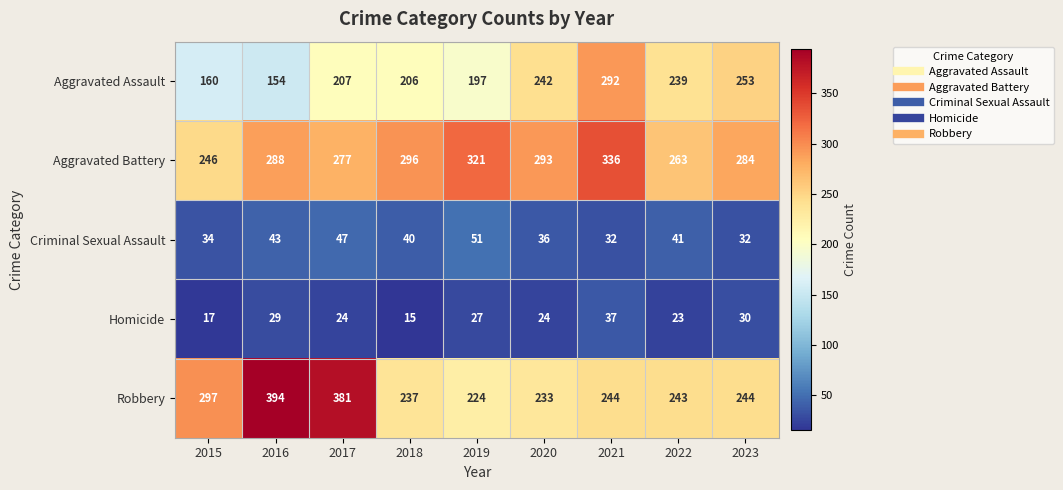

Which series changed the most between 2019 and 2020?

Aggravated Assault